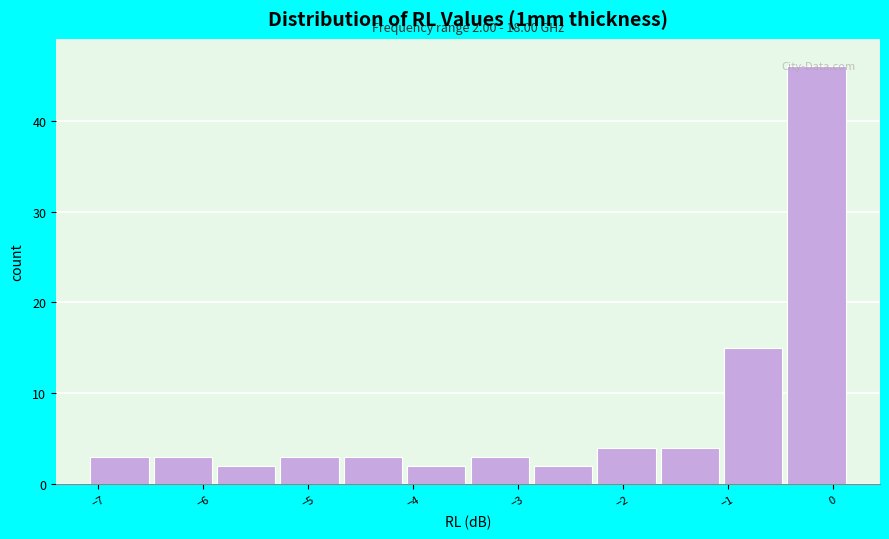

Over which range of the x-axis is the bar tallest?

-0.5 to 0.1